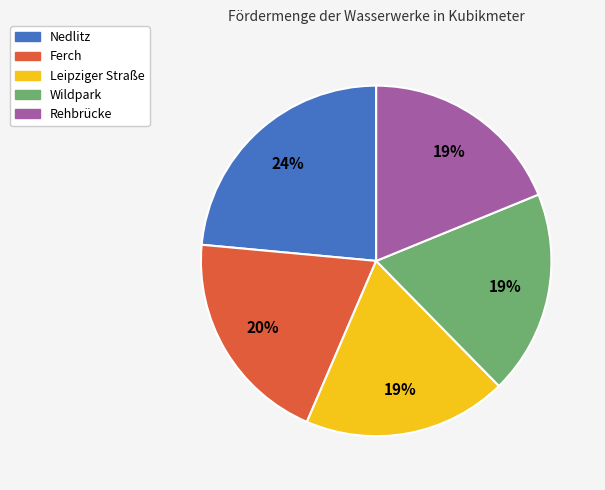

What percentage is the Nedlitz slice, to the nearest percent?

24%